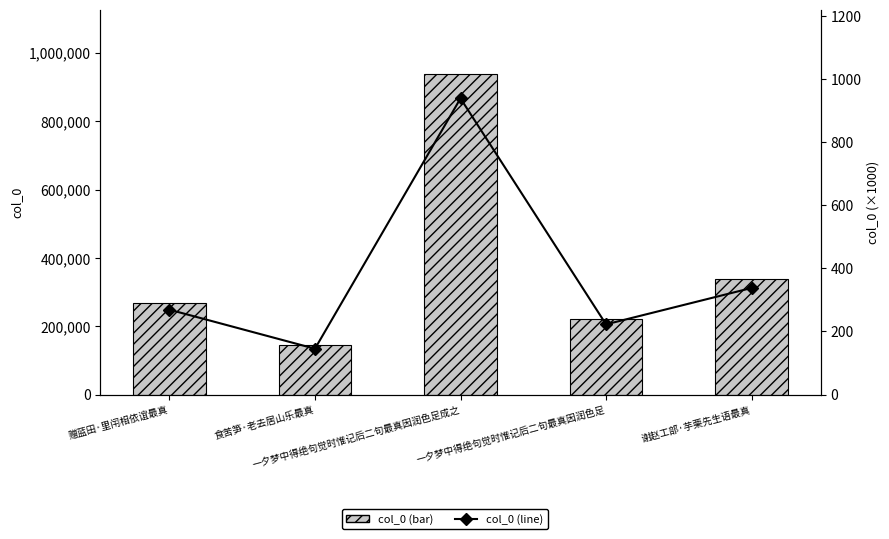

What is the value of the col_0 (×1000, line) bar at the 3rd from the left?

938.9